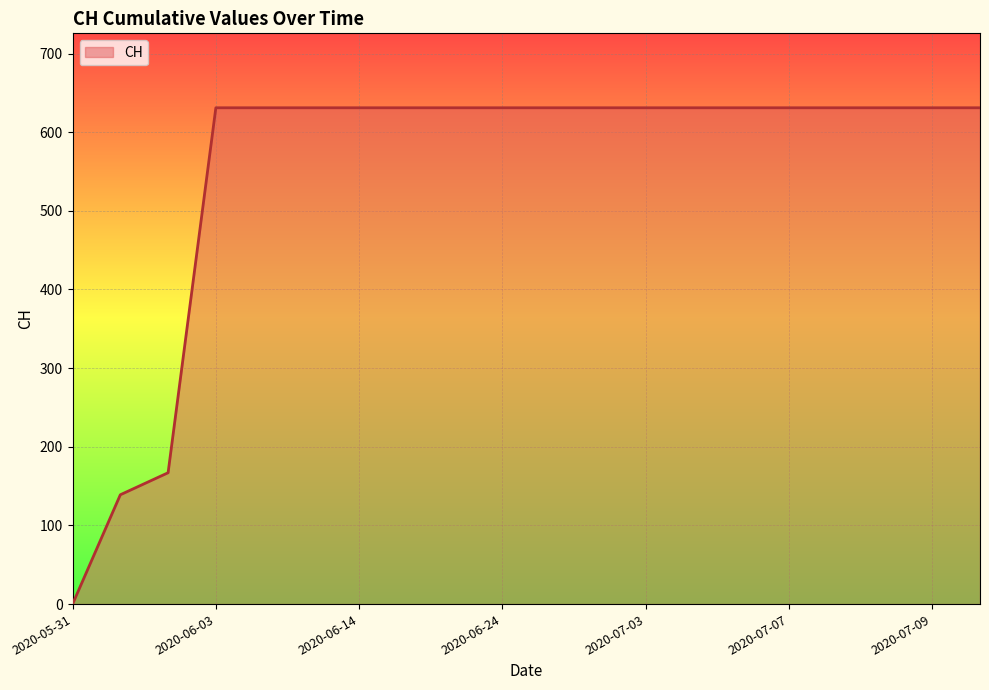

Does the chart have visible grid lines?

Yes